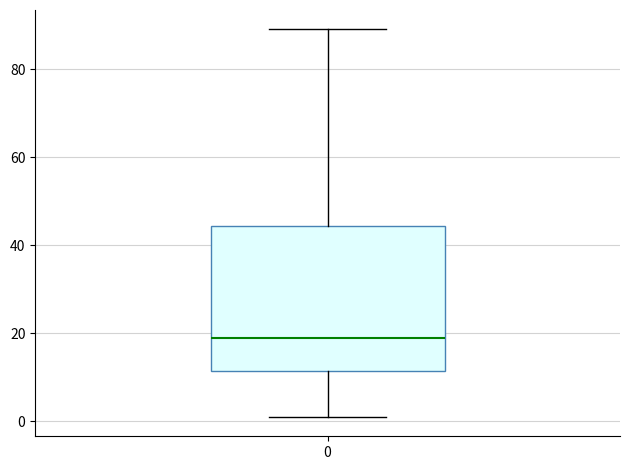

Transcribe this box plot: give where the median line is, the range the box spans, and where the two whiskers end, as read against the y-axis. The values are not printed on the chart, so give them approximately, as read against the axis.

median 20, box 12 to 44, whiskers 2 to 90